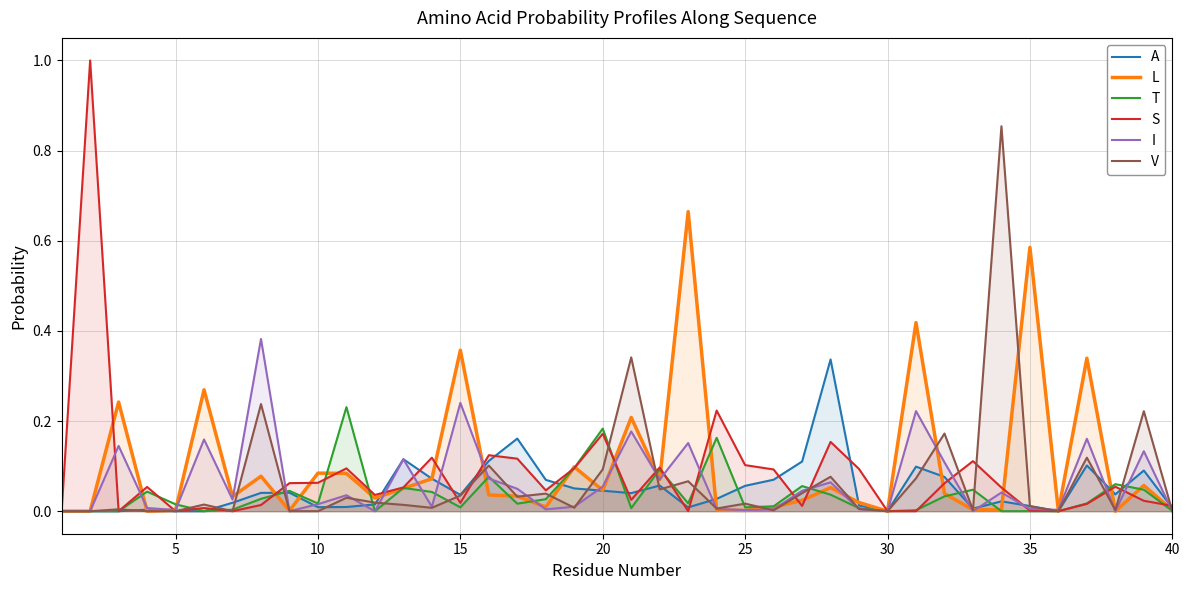

Reading left to right, list all the values displayed in this chart.

A: 0.0	0.0	0.0	0.0	0.0	0.0	0.0	0.0	0.0	0.0	0.0	0.0	0.1	0.1	0.0	0.1	0.2	0.1	0.1	0.0	0.0	0.1	0.0	0.0	0.1	0.1	0.1	0.3	0.0	0.0	0.1	0.1	0.0	0.0	0.0	0.0	0.1	0.0	0.1	0.0
L: 0.0	0.0	0.2	0.0	0.0	0.3	0.0	0.1	0.0	0.1	0.1	0.0	0.1	0.1	0.4	0.0	0.0	0.0	0.1	0.0	0.2	0.1	0.7	0.0	0.0	0.0	0.0	0.1	0.0	0.0	0.4	0.0	0.0	0.0	0.6	0.0	0.3	0.0	0.1	0.0
T: 0.0	0.0	0.0	0.0	0.0	0.0	0.0	0.0	0.0	0.0	0.2	0.0	0.1	0.0	0.0	0.1	0.0	0.0	0.1	0.2	0.0	0.1	0.0	0.2	0.0	0.0	0.1	0.0	0.0	0.0	0.0	0.0	0.0	0.0	0.0	0.0	0.0	0.1	0.0	0.0
S: 0.0	1.0	0.0	0.1	0.0	0.0	0.0	0.0	0.1	0.1	0.1	0.0	0.1	0.1	0.0	0.1	0.1	0.0	0.1	0.2	0.0	0.1	0.0	0.2	0.1	0.1	0.0	0.2	0.1	0.0	0.0	0.1	0.1	0.1	0.0	0.0	0.0	0.1	0.0	0.0
I: 0.0	0.0	0.1	0.0	0.0	0.2	0.0	0.4	0.0	0.0	0.0	0.0	0.1	0.0	0.2	0.1	0.0	0.0	0.0	0.1	0.2	0.1	0.2	0.0	0.0	0.0	0.0	0.1	0.0	0.0	0.2	0.1	0.0	0.0	0.0	0.0	0.2	0.0	0.1	0.0
V: 0.0	0.0	0.0	0.0	0.0	0.0	0.0	0.2	0.0	0.0	0.0	0.0	0.0	0.0	0.0	0.1	0.0	0.0	0.0	0.1	0.3	0.0	0.1	0.0	0.0	0.0	0.0	0.1	0.0	0.0	0.1	0.2	0.0	0.9	0.0	0.0	0.1	0.0	0.2	0.0